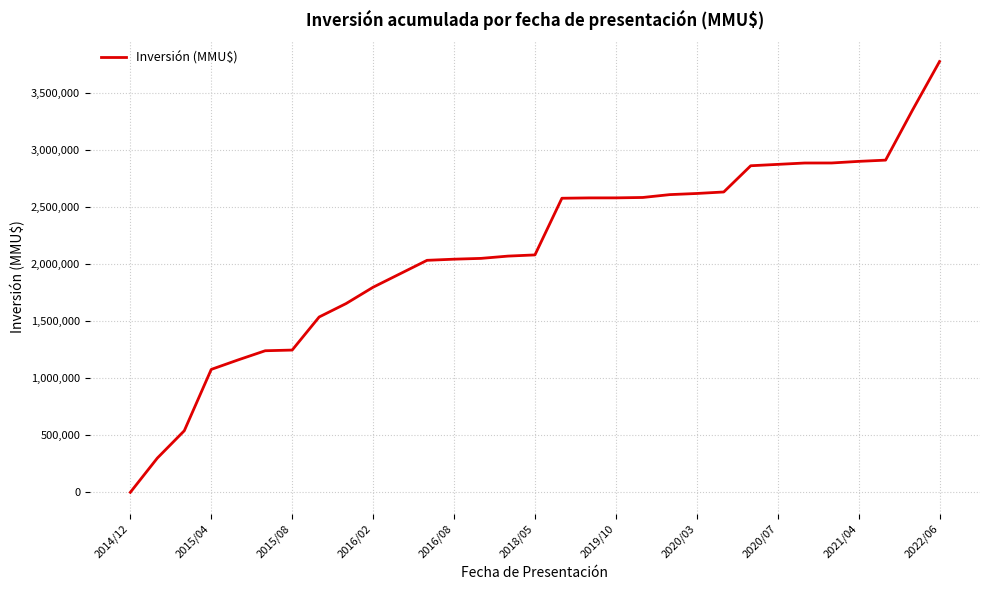

Is this an area chart (filled region under the line)?

No